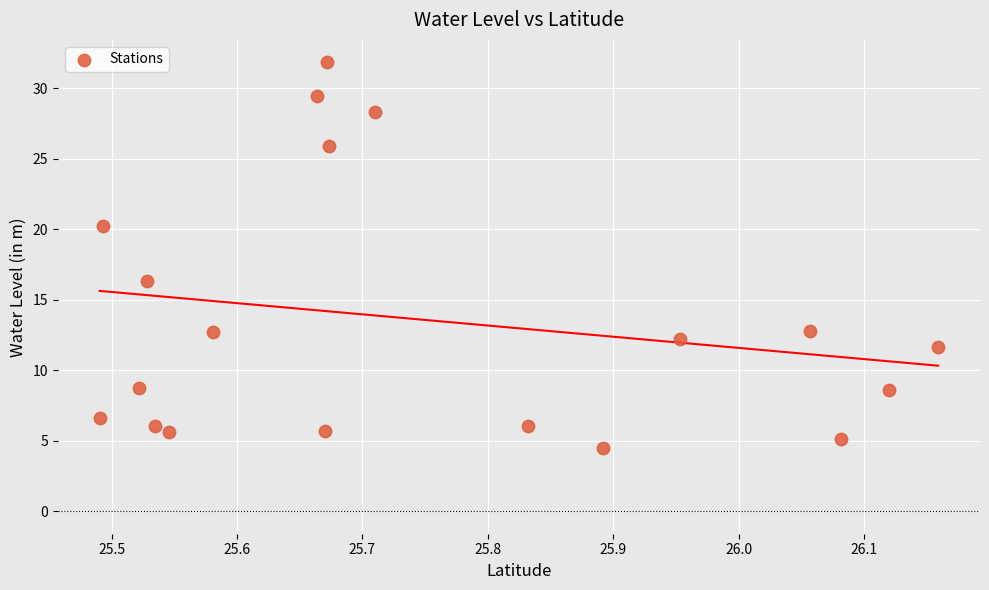

What is the range of X values (max minus min)?

0.7